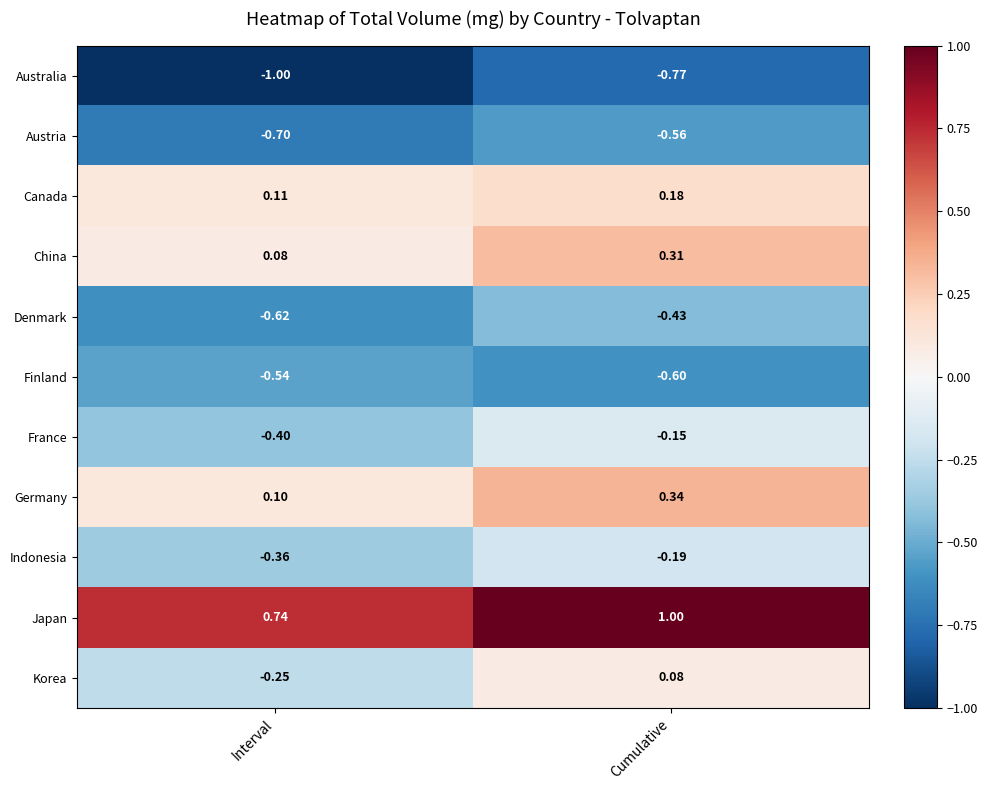

At which category is the sum across all series the highest?

Cumulative